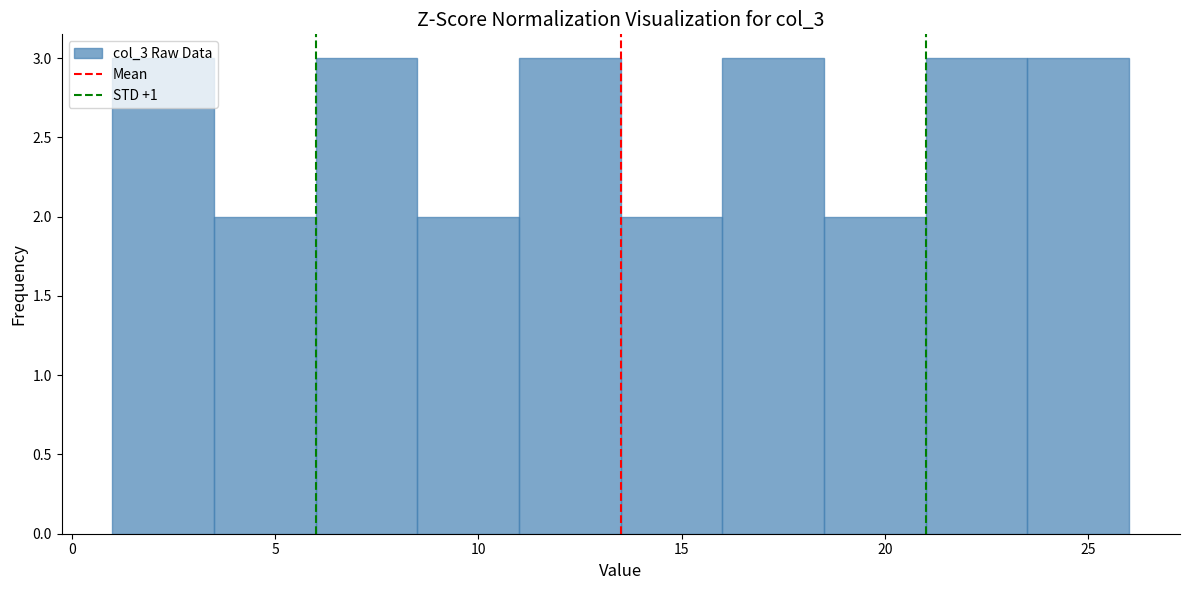

Reading left to right, transcribe this chart: for each bar, give the range it covers on the x-axis and its height. The values are not printed on the chart, so give them approximately, as read against the axis.

1.0 to 3.5: 3
3.5 to 6.0: 2
6.0 to 8.5: 3
8.5 to 11.0: 2
11.0 to 13.5: 3
13.5 to 16.0: 2
16.0 to 18.5: 3
18.5 to 21.0: 2
21.0 to 23.5: 3
23.5 to 26.0: 3